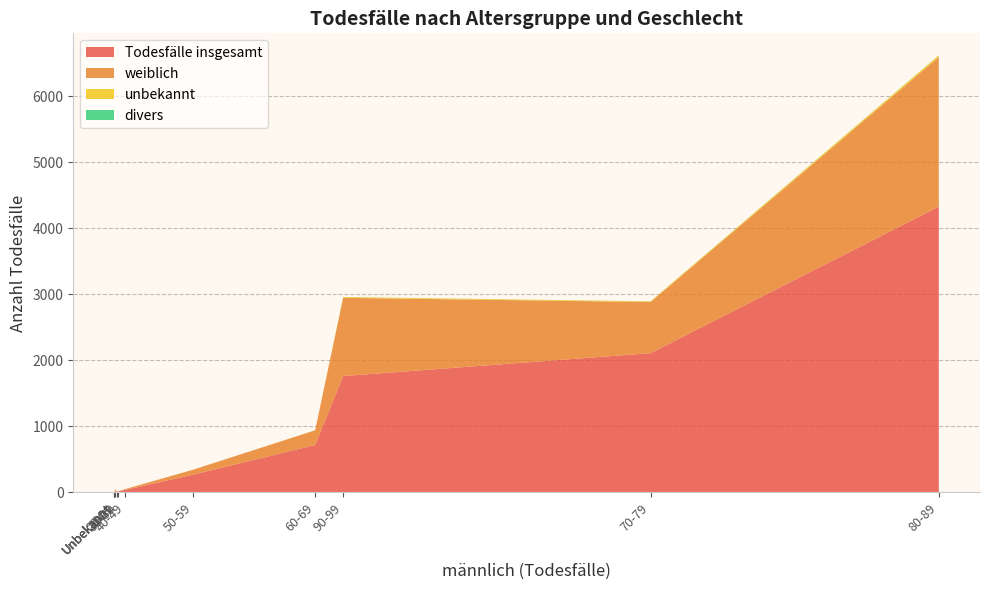

Reading left to right, extract all data points from this chart.

weiblich: 0-9=1	10-19=0	20-29=3	30-39=4	40-49=12	50-59=75	60-69=222	70-79=774	80-89=2265	90-99=1184	100+=27	Unbekannt=1
divers: 0-9=0	10-19=0	20-29=0	30-39=0	40-49=0	50-59=0	60-69=0	70-79=1	80-89=2	90-99=1	100+=0	Unbekannt=0
unbekannt: 0-9=0	10-19=0	20-29=0	30-39=0	40-49=0	50-59=0	60-69=1	70-79=10	80-89=25	90-99=12	100+=0	Unbekannt=0
Todesfälle insgesamt: 0-9=2	10-19=1	20-29=9	30-39=14	40-49=40	50-59=270	60-69=719	70-79=2108	80-89=4326	90-99=1762	100+=30	Unbekannt=2